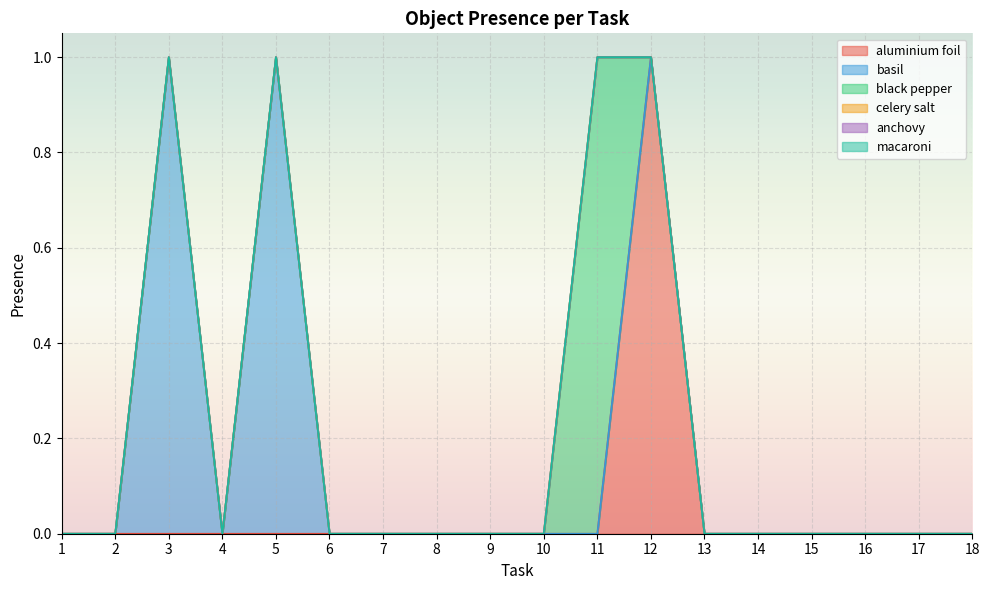

Where is black pepper nearest to the value 0?

1